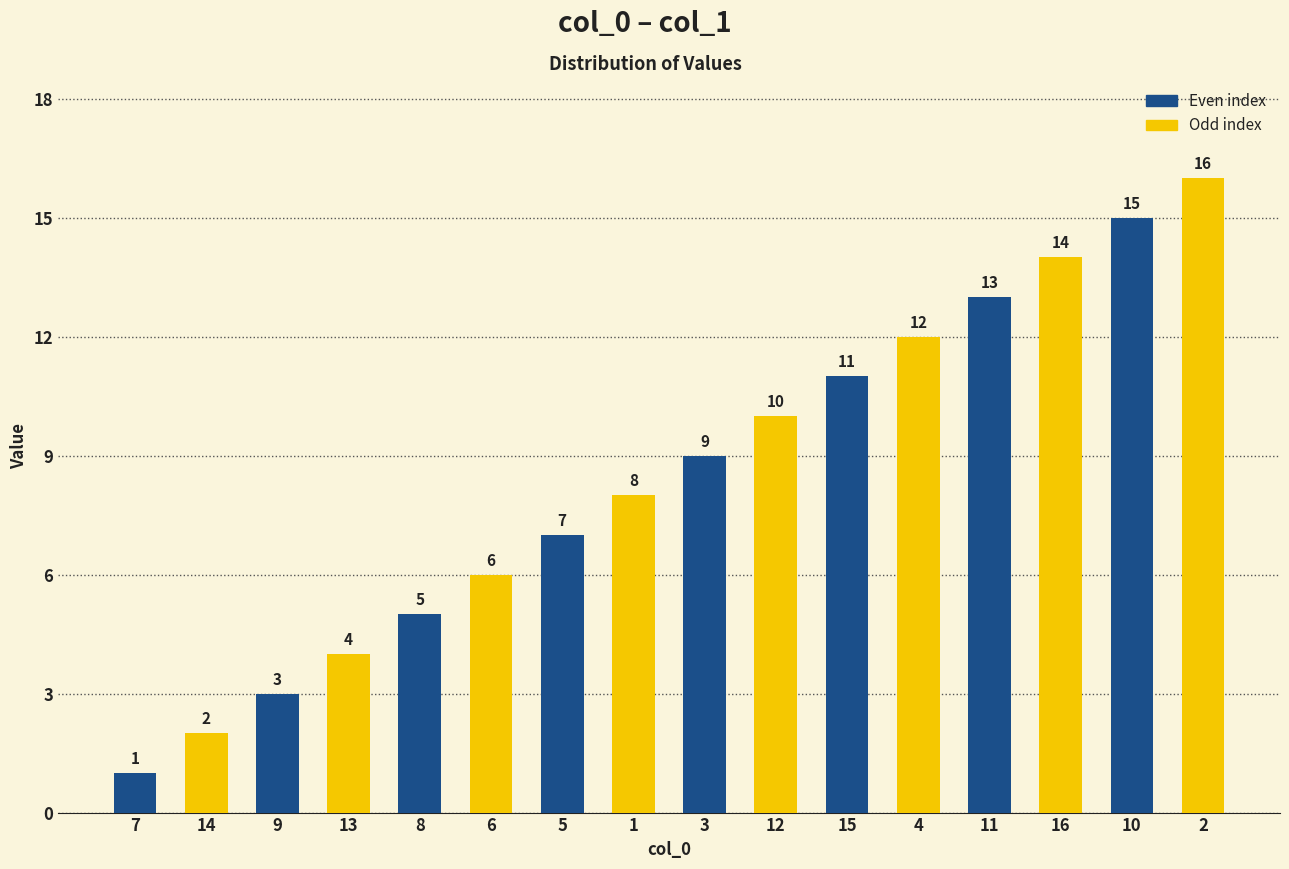

List the labels in order of value, smallest first.

7, 14, 9, 13, 8, 6, 5, 1, 3, 12, 15, 4, 11, 16, 10, 2